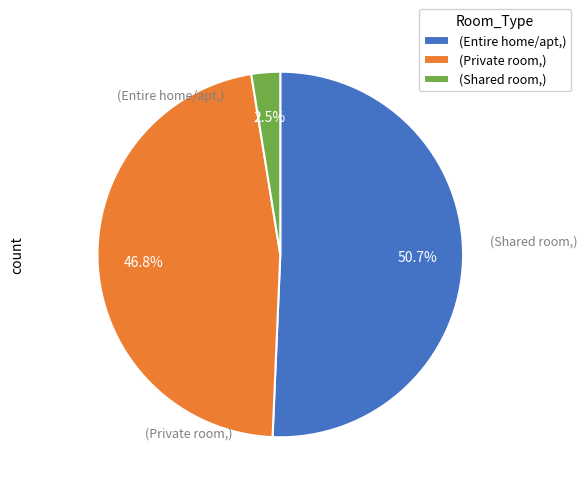

Does any single category account for the majority?

Yes